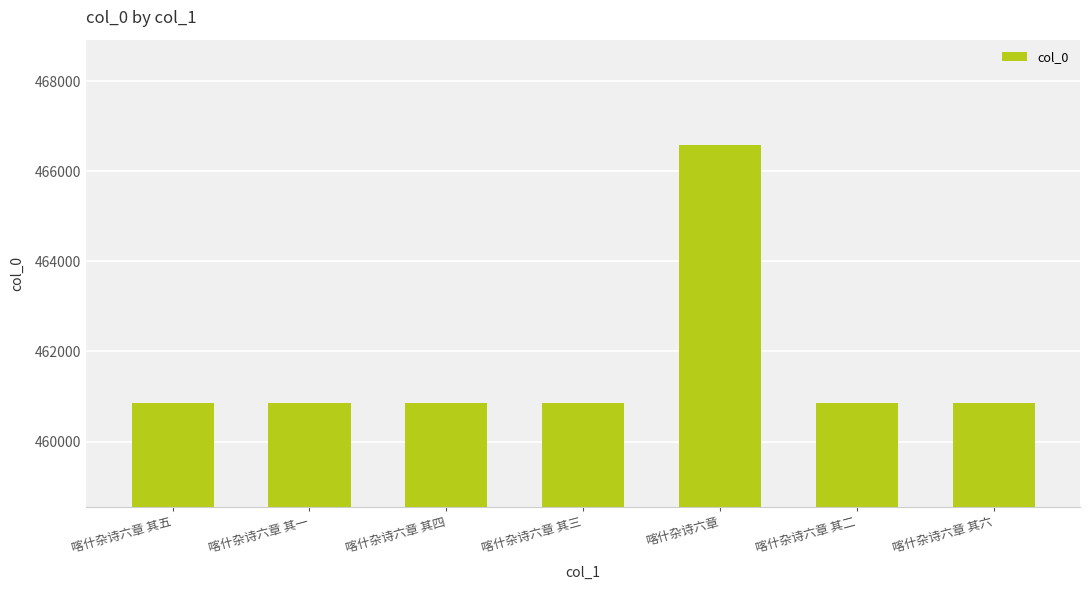

At which label is the value closest to 463723?

喀什杂诗六章 其六